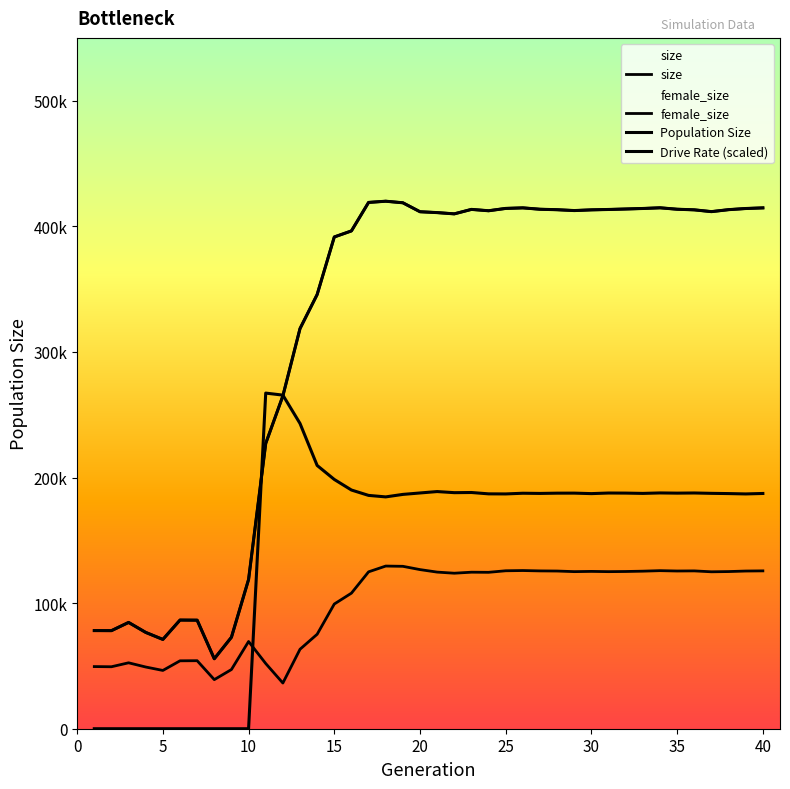

How many times do Drive Rate (scaled) and Population Size cross each other?

2